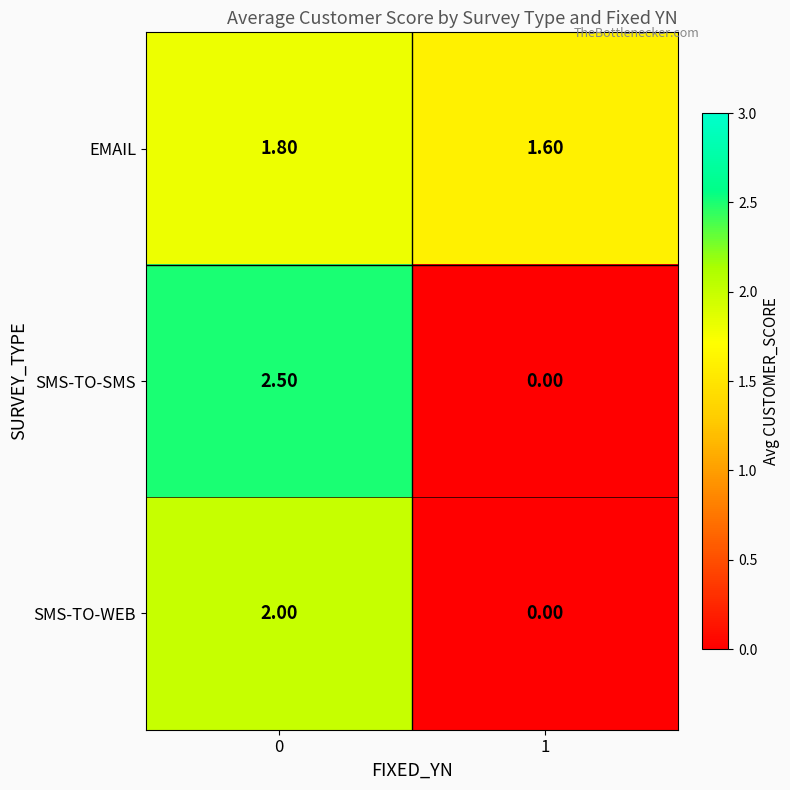

What is the sum of all EMAIL values?

3.4